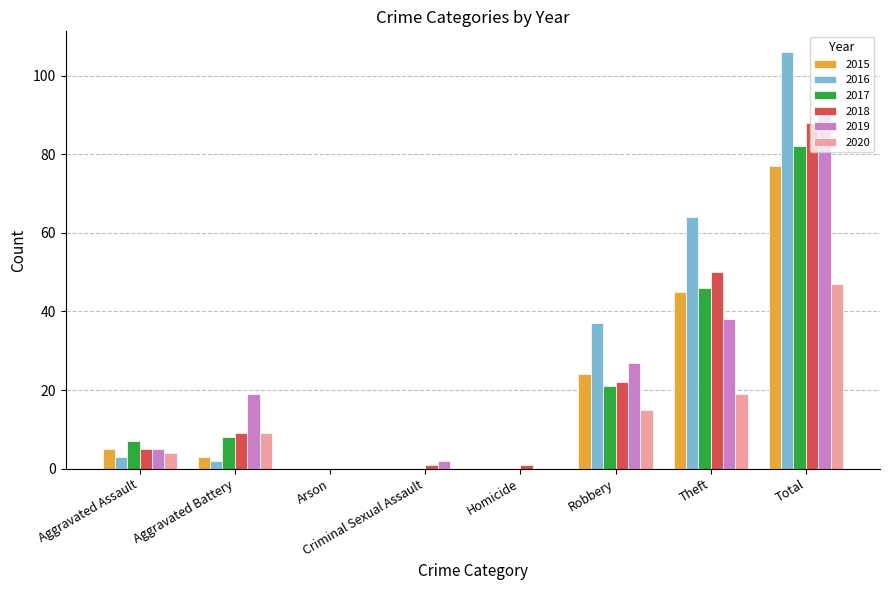

At which label is 2017 closest to 41?

Theft